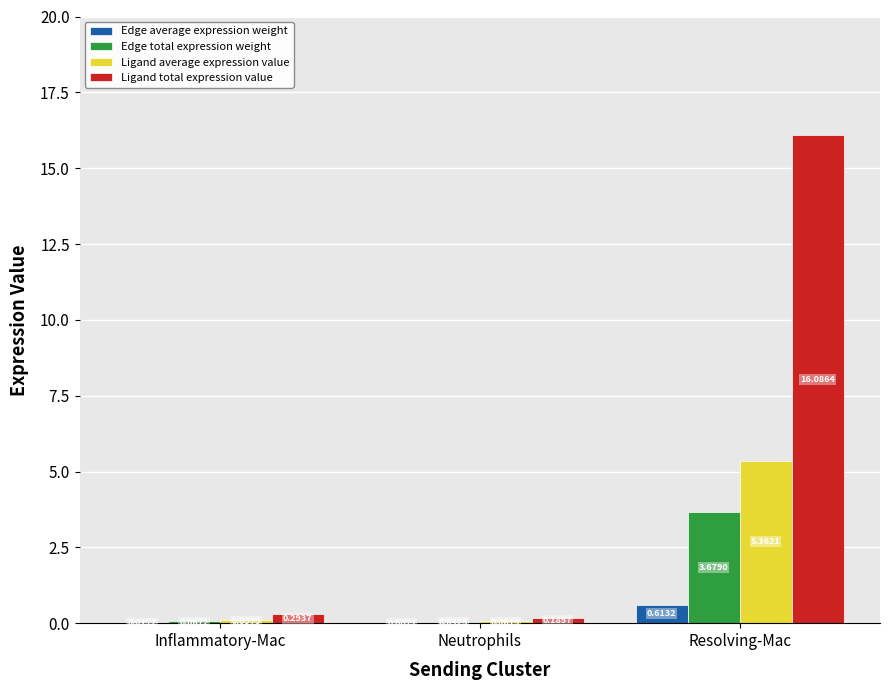

At which category is the sum across all series the highest?

Resolving-Mac